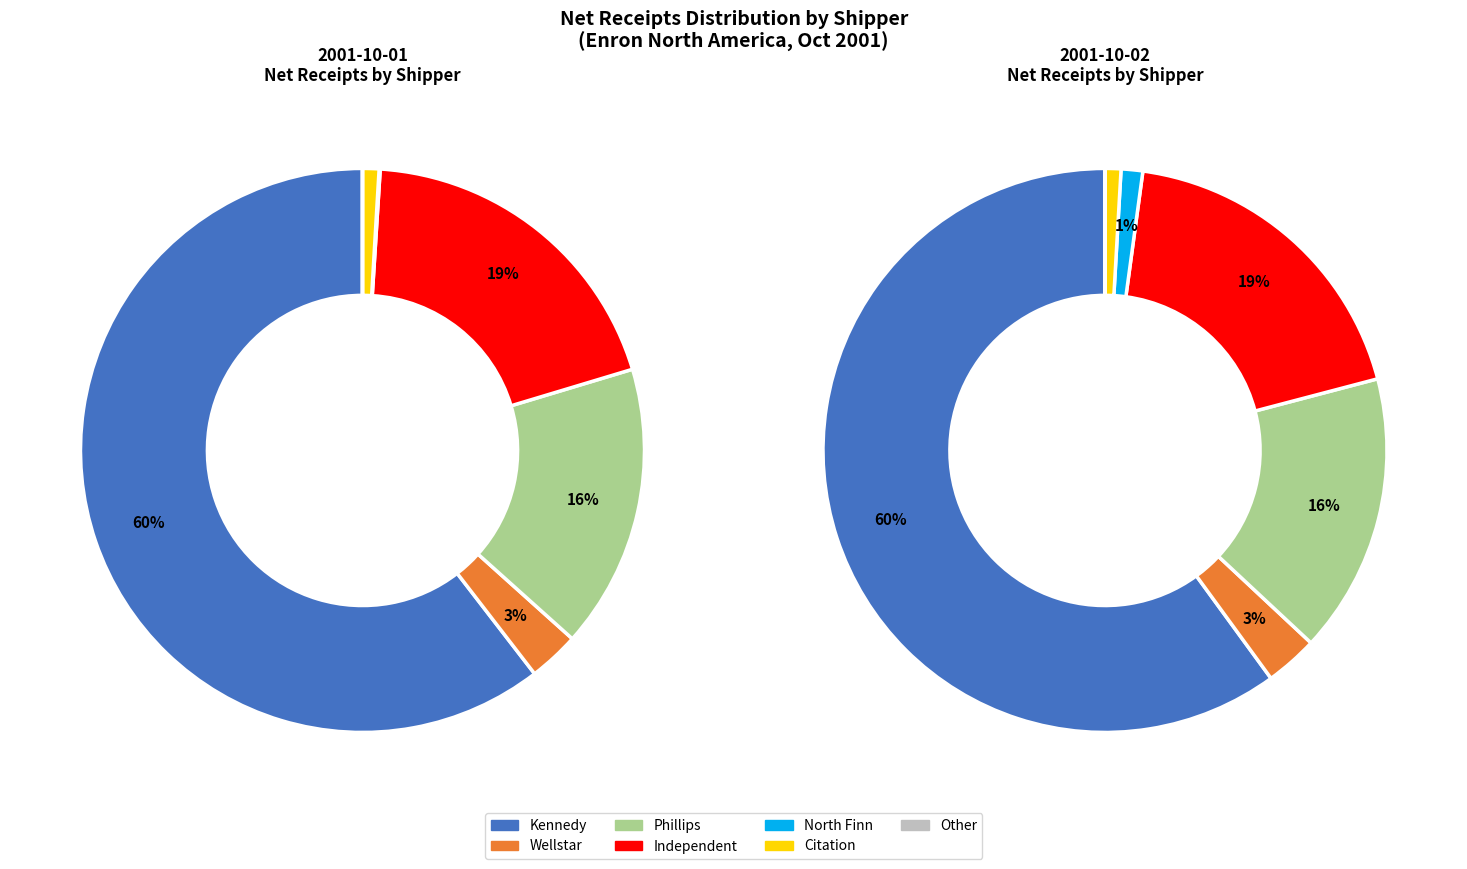

Does Independent account for over 50% of the chart?

No